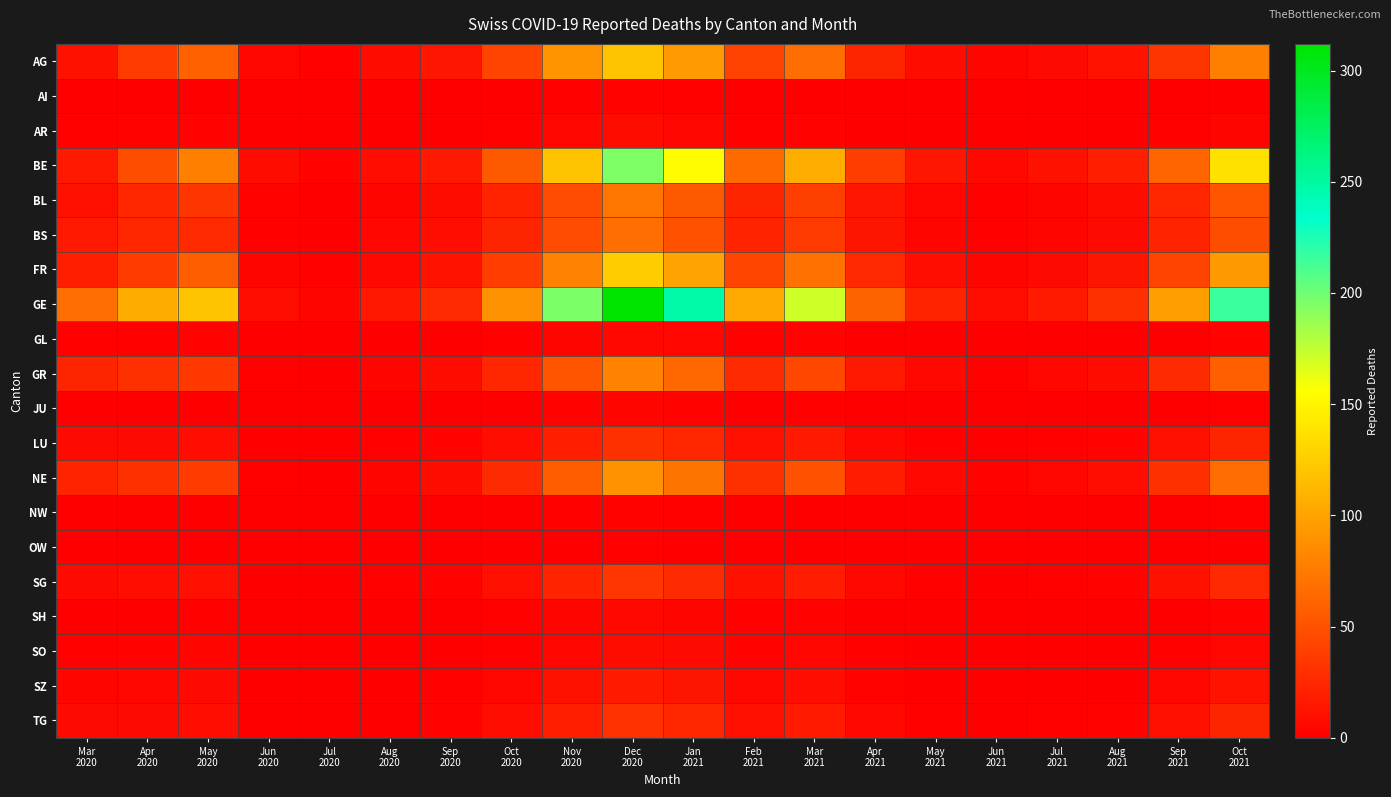

Reading right to left, list all the values displayed in this chart.

AG: Oct
2021=78	Sep
2021=33	Aug
2021=12	Jul
2021=7	Jun
2021=4	May
2021=8	Apr
2021=23	Mar
2021=67	Feb
2021=41	Jan
2021=95	Dec
2020=120	Nov
2020=91	Oct
2020=42	Sep
2020=14	Aug
2020=8	Jul
2020=2	Jun
2020=5	May
2020=60	Apr
2020=36	Mar
2020=11
AI: Oct
2021=1	Sep
2021=0	Aug
2021=0	Jul
2021=0	Jun
2021=0	May
2021=0	Apr
2021=0	Mar
2021=1	Feb
2021=1	Jan
2021=2	Dec
2020=3	Nov
2020=2	Oct
2020=0	Sep
2020=0	Aug
2020=0	Jul
2020=0	Jun
2020=0	May
2020=0	Apr
2020=0	Mar
2020=0
AR: Oct
2021=4	Sep
2021=2	Aug
2021=1	Jul
2021=0	Jun
2021=0	May
2021=0	Apr
2021=1	Mar
2021=3	Feb
2021=2	Jan
2021=5	Dec
2020=8	Nov
2020=5	Oct
2020=2	Sep
2020=1	Aug
2020=0	Jul
2020=0	Jun
2020=1	May
2020=3	Apr
2020=3	Mar
2020=2
BE: Oct
2021=138	Sep
2021=62	Aug
2021=20	Jul
2021=11	Jun
2021=6	May
2021=14	Apr
2021=38	Mar
2021=107	Feb
2021=65	Jan
2021=154	Dec
2020=195	Nov
2020=120	Oct
2020=55	Sep
2020=16	Aug
2020=9	Jul
2020=3	Jun
2020=8	May
2020=78	Apr
2020=48	Mar
2020=16
BL: Oct
2021=52	Sep
2021=24	Aug
2021=8	Jul
2021=4	Jun
2021=2	May
2021=5	Apr
2021=14	Mar
2021=39	Feb
2021=23	Jan
2021=55	Dec
2020=72	Nov
2020=47	Oct
2020=22	Sep
2020=8	Aug
2020=4	Jul
2020=1	Jun
2020=3	May
2020=33	Apr
2020=24	Mar
2020=10
BS: Oct
2021=48	Sep
2021=22	Aug
2021=7	Jul
2021=4	Jun
2021=2	May
2021=4	Apr
2021=13	Mar
2021=36	Feb
2021=22	Jan
2021=50	Dec
2020=68	Nov
2020=47	Oct
2020=23	Sep
2020=9	Aug
2020=5	Jul
2020=1	Jun
2020=2	May
2020=26	Apr
2020=24	Mar
2020=16
FR: Oct
2021=94	Sep
2021=42	Aug
2021=13	Jul
2021=7	Jun
2021=4	May
2021=9	Apr
2021=25	Mar
2021=70	Feb
2021=43	Jan
2021=100	Dec
2020=126	Nov
2020=80	Oct
2020=38	Sep
2020=12	Aug
2020=6	Jul
2020=2	Jun
2020=4	May
2020=58	Apr
2020=37	Mar
2020=20
GE: Oct
2021=216	Sep
2021=97	Aug
2021=30	Jul
2021=17	Jun
2021=9	May
2021=22	Apr
2021=61	Mar
2021=171	Feb
2021=104	Jan
2021=247	Dec
2020=312	Nov
2020=196	Oct
2020=90	Sep
2020=26	Aug
2020=15	Jul
2020=4	Jun
2020=9	May
2020=120	Apr
2020=106	Mar
2020=68
GL: Oct
2021=3	Sep
2021=1	Aug
2021=0	Jul
2021=0	Jun
2021=0	May
2021=0	Apr
2021=1	Mar
2021=3	Feb
2021=2	Jan
2021=5	Dec
2020=6	Nov
2020=4	Oct
2020=2	Sep
2020=1	Aug
2020=0	Jul
2020=0	Jun
2020=0	May
2020=3	Apr
2020=2	Mar
2020=2
GR: Oct
2021=59	Sep
2021=27	Aug
2021=8	Jul
2021=5	Jun
2021=2	May
2021=6	Apr
2021=16	Mar
2021=44	Feb
2021=27	Jan
2021=64	Dec
2020=81	Nov
2020=52	Oct
2020=24	Sep
2020=8	Aug
2020=4	Jul
2020=1	Jun
2020=2	May
2020=35	Apr
2020=30	Mar
2020=23
JU: Oct
2021=2	Sep
2021=1	Aug
2021=0	Jul
2021=0	Jun
2021=0	May
2021=0	Apr
2021=1	Mar
2021=2	Feb
2021=1	Jan
2021=3	Dec
2020=4	Nov
2020=3	Oct
2020=1	Sep
2020=0	Aug
2020=0	Jul
2020=0	Jun
2020=0	May
2020=1	Apr
2020=0	Mar
2020=0
LU: Oct
2021=23	Sep
2021=10	Aug
2021=3	Jul
2021=2	Jun
2021=1	May
2021=2	Apr
2021=6	Mar
2021=16	Feb
2021=10	Jan
2021=24	Dec
2020=30	Nov
2020=19	Oct
2020=9	Sep
2020=3	Aug
2020=2	Jul
2020=0	Jun
2020=1	May
2020=9	Apr
2020=7	Mar
2020=7
NE: Oct
2021=67	Sep
2021=30	Aug
2021=9	Jul
2021=5	Jun
2021=3	May
2021=6	Apr
2021=18	Mar
2021=50	Feb
2021=30	Jan
2021=71	Dec
2020=90	Nov
2020=57	Oct
2020=27	Sep
2020=8	Aug
2020=4	Jul
2020=1	Jun
2020=2	May
2020=37	Apr
2020=30	Mar
2020=22
NW: Oct
2021=2	Sep
2021=1	Aug
2021=0	Jul
2021=0	Jun
2021=0	May
2021=0	Apr
2021=0	Mar
2021=1	Feb
2021=1	Jan
2021=2	Dec
2020=3	Nov
2020=2	Oct
2020=1	Sep
2020=0	Aug
2020=0	Jul
2020=0	Jun
2020=0	May
2020=0	Apr
2020=0	Mar
2020=0
OW: Oct
2021=1	Sep
2021=0	Aug
2021=0	Jul
2021=0	Jun
2021=0	May
2021=0	Apr
2021=0	Mar
2021=1	Feb
2021=1	Jan
2021=1	Dec
2020=2	Nov
2020=1	Oct
2020=0	Sep
2020=0	Aug
2020=0	Jul
2020=0	Jun
2020=0	May
2020=0	Apr
2020=0	Mar
2020=0
SG: Oct
2021=25	Sep
2021=11	Aug
2021=3	Jul
2021=2	Jun
2021=1	May
2021=2	Apr
2021=6	Mar
2021=18	Feb
2021=11	Jan
2021=27	Dec
2020=34	Nov
2020=22	Oct
2020=10	Sep
2020=3	Aug
2020=2	Jul
2020=0	Jun
2020=1	May
2020=10	Apr
2020=9	Mar
2020=7
SH: Oct
2021=3	Sep
2021=1	Aug
2021=0	Jul
2021=0	Jun
2021=0	May
2021=0	Apr
2021=1	Mar
2021=3	Feb
2021=2	Jan
2021=4	Dec
2020=6	Nov
2020=4	Oct
2020=2	Sep
2020=1	Aug
2020=0	Jul
2020=0	Jun
2020=0	May
2020=2	Apr
2020=1	Mar
2020=1
SO: Oct
2021=5	Sep
2021=2	Aug
2021=1	Jul
2021=0	Jun
2021=0	May
2021=1	Apr
2021=2	Mar
2021=5	Feb
2021=3	Jan
2021=7	Dec
2020=8	Nov
2020=5	Oct
2020=2	Sep
2020=1	Aug
2020=0	Jul
2020=0	Jun
2020=0	May
2020=4	Apr
2020=3	Mar
2020=2
SZ: Oct
2021=12	Sep
2021=5	Aug
2021=1	Jul
2021=1	Jun
2021=0	May
2021=1	Apr
2021=3	Mar
2021=9	Feb
2021=6	Jan
2021=13	Dec
2020=17	Nov
2020=11	Oct
2020=5	Sep
2020=2	Aug
2020=1	Jul
2020=0	Jun
2020=0	May
2020=7	Apr
2020=5	Mar
2020=4
TG: Oct
2021=23	Sep
2021=10	Aug
2021=3	Jul
2021=2	Jun
2021=1	May
2021=2	Apr
2021=6	Mar
2021=17	Feb
2021=10	Jan
2021=24	Dec
2020=31	Nov
2020=20	Oct
2020=9	Sep
2020=3	Aug
2020=1	Jul
2020=0	Jun
2020=1	May
2020=9	Apr
2020=7	Mar
2020=7